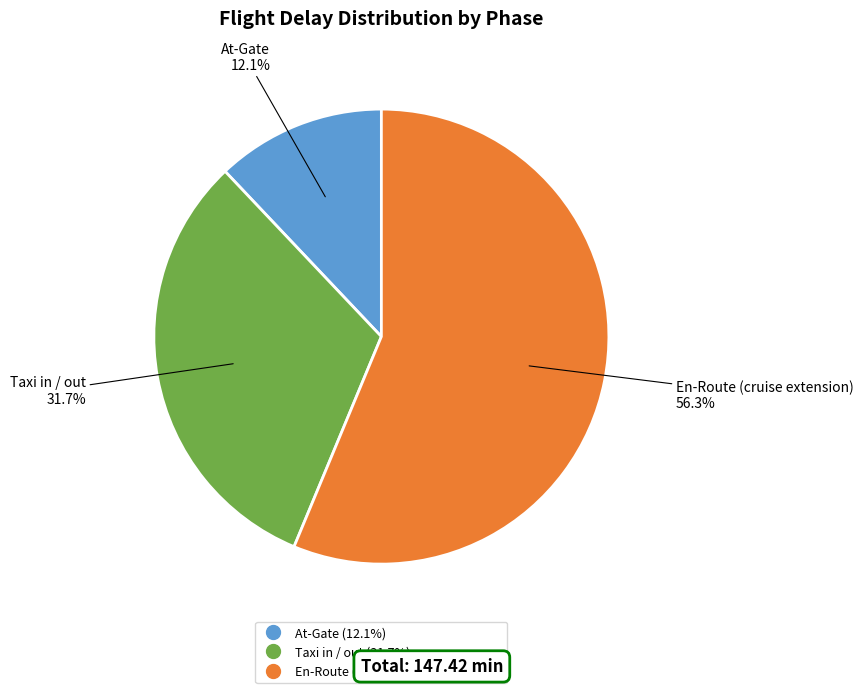

Which category has the biggest portion of the pie?

En-Route (cruise extension)